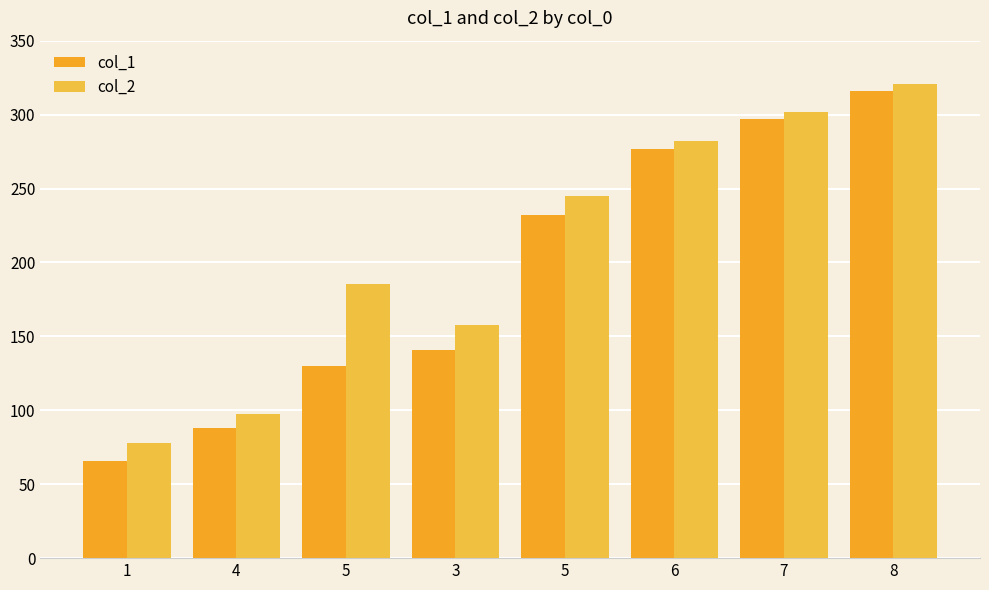

How many distinct data groups are displayed?

2